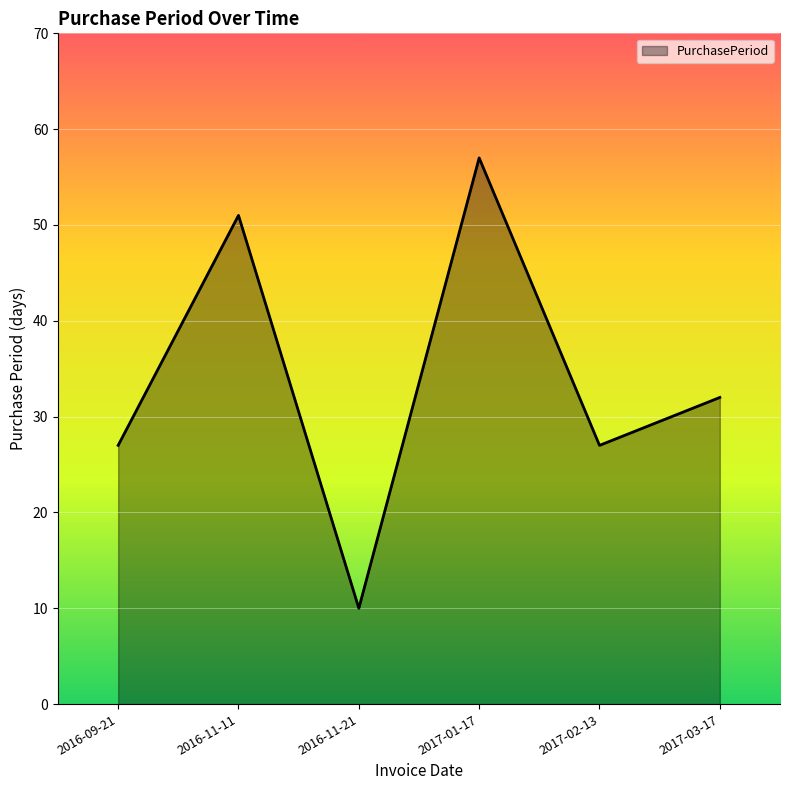

What is the difference between the values at 2017-02-13 and 2017-01-17?

30